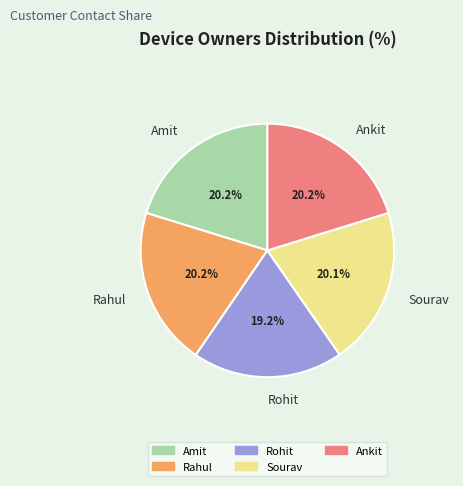

Combined, do Rahul and Sourav account for over 50%?

No